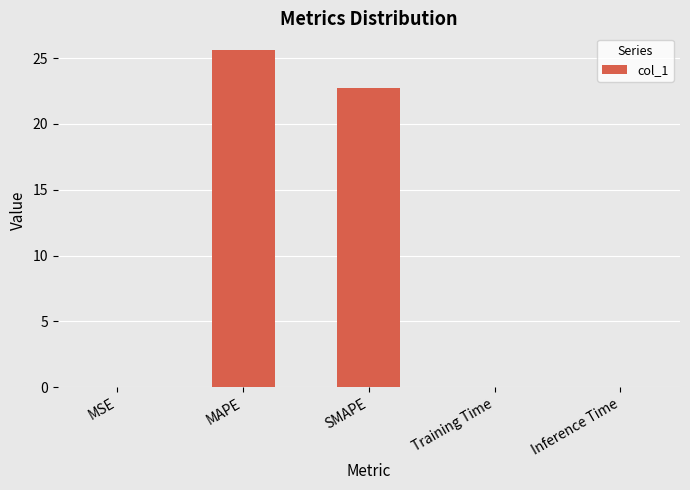

Which has a higher value, SMAPE or MAPE?

MAPE